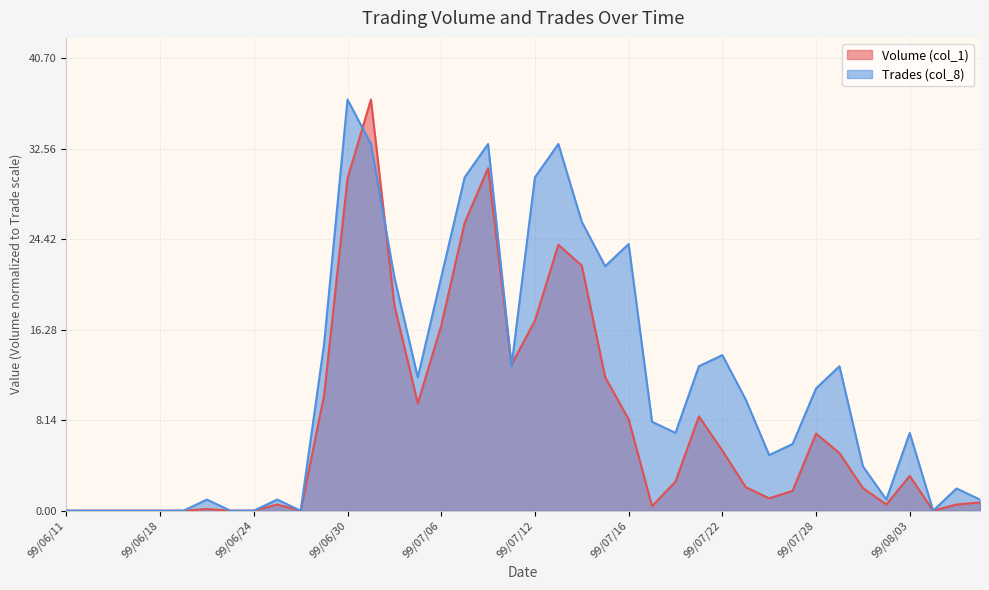

Reading right to left, what are all the values shown in this chart?

Volume (col_1): 0.7	0.6	0.0	3.1	0.6	2.0	5.2	6.9	1.8	1.1	2.1	5.4	8.5	2.6	0.4	8.2	12.0	22.1	23.9	17.1	13.1	30.8	25.9	16.6	9.7	18.5	37.0	29.9	10.4	0.0	0.6	0.0	0.0	0.1	0.0	0.0	0.0	0.0	0.0	0.0
Trades (col_8): 1.0	2.0	0.0	7.0	1.0	4.0	13.0	11.0	6.0	5.0	10.0	14.0	13.0	7.0	8.0	24.0	22.0	26.0	33.0	30.0	13.0	33.0	30.0	21.0	12.0	21.0	33.0	37.0	15.0	0.0	1.0	0.0	0.0	1.0	0.0	0.0	0.0	0.0	0.0	0.0